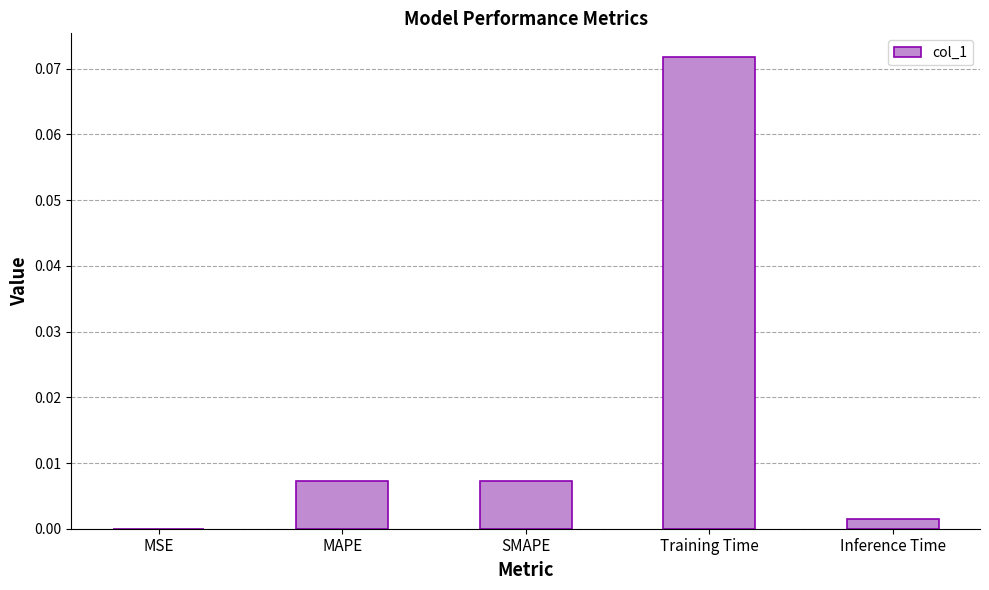

The value at SMAPE is 0.0. True or false?

True